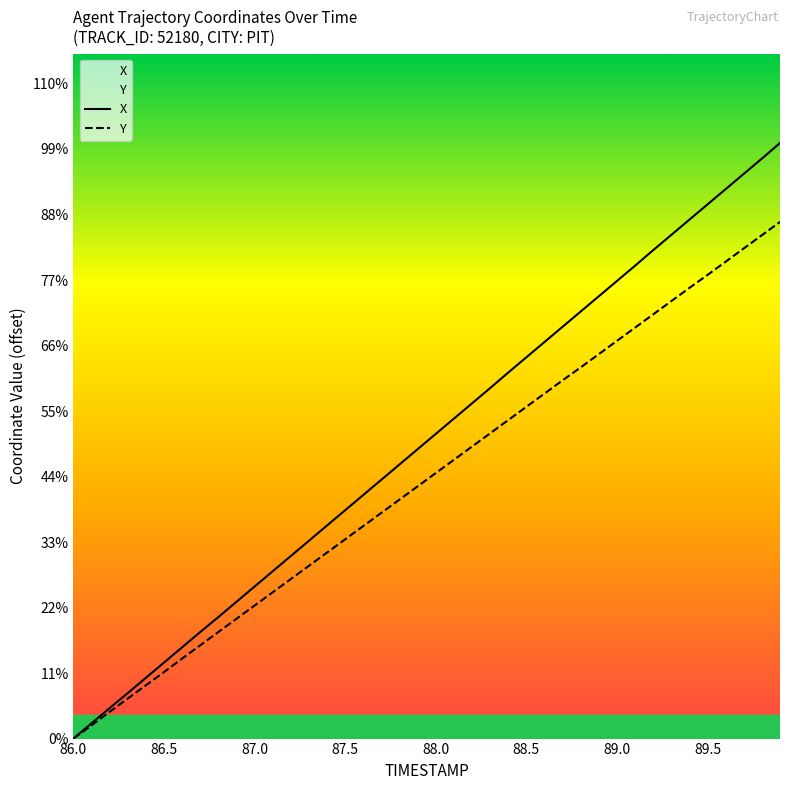

True or false: Y and X intersect in this chart.

False